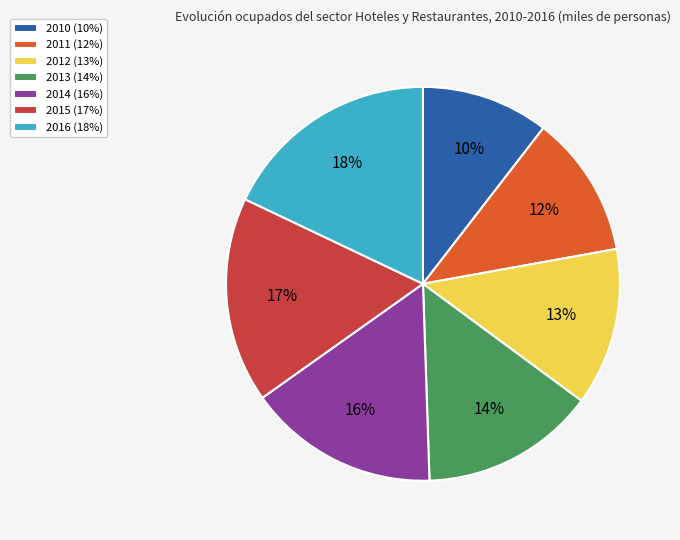

To the nearest percent, what is the combined percentage of 2011 (12%) and 2012 (13%)?

25%